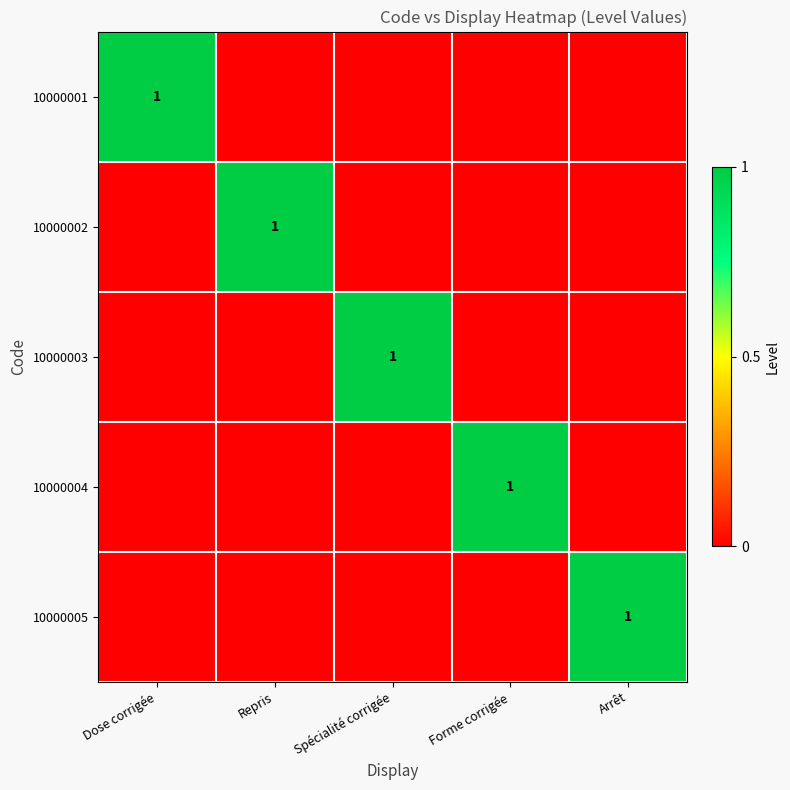

True or false: 10000005 has a value of 1 at Arrêt.

True